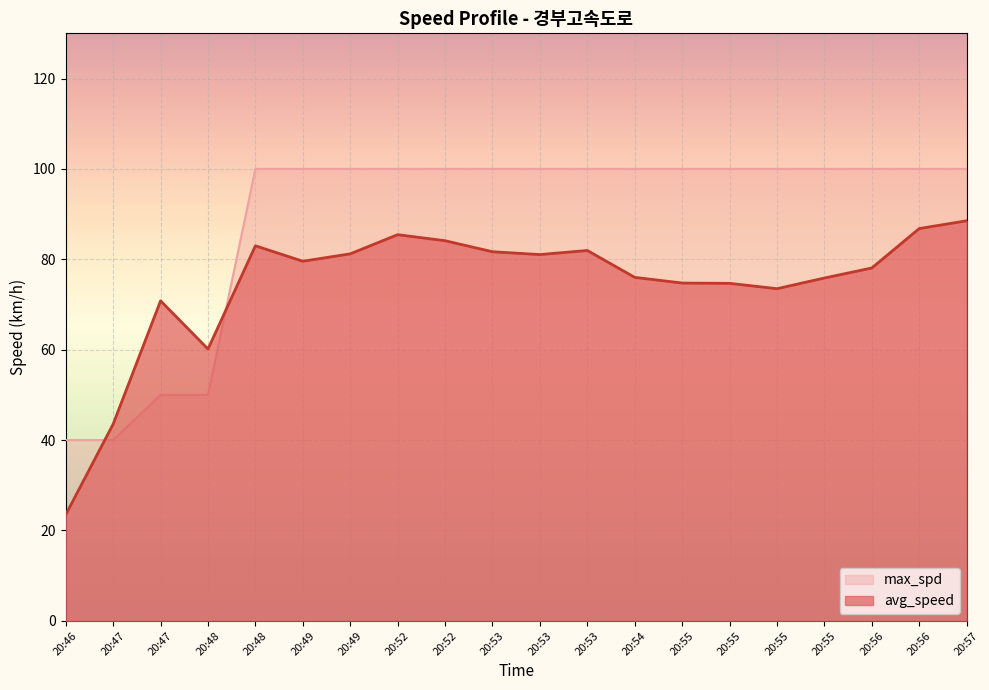

Is it true that avg_speed equals 81.7 at 20:53?

True